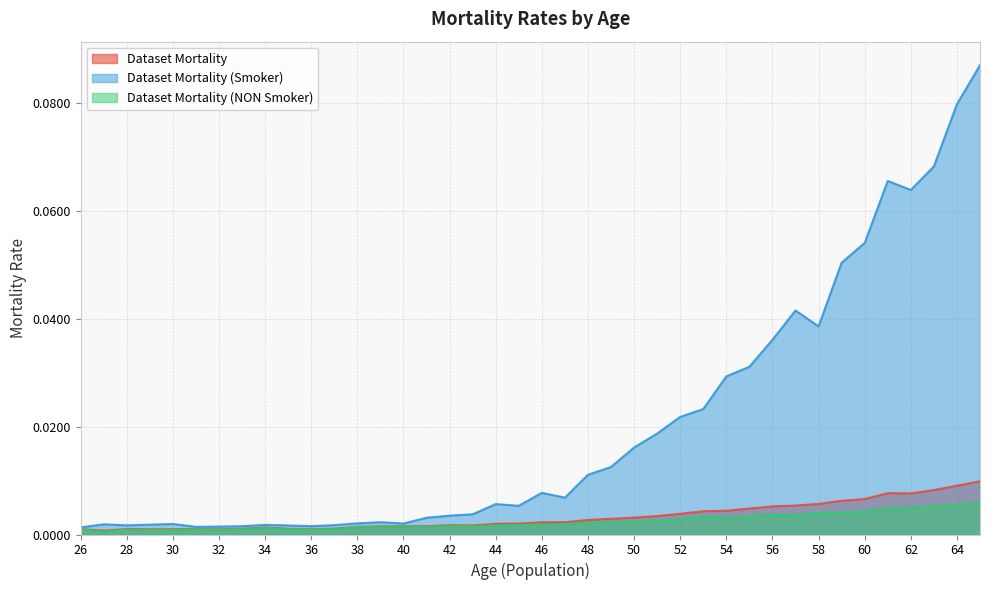

How many lines are shown in the chart?

3